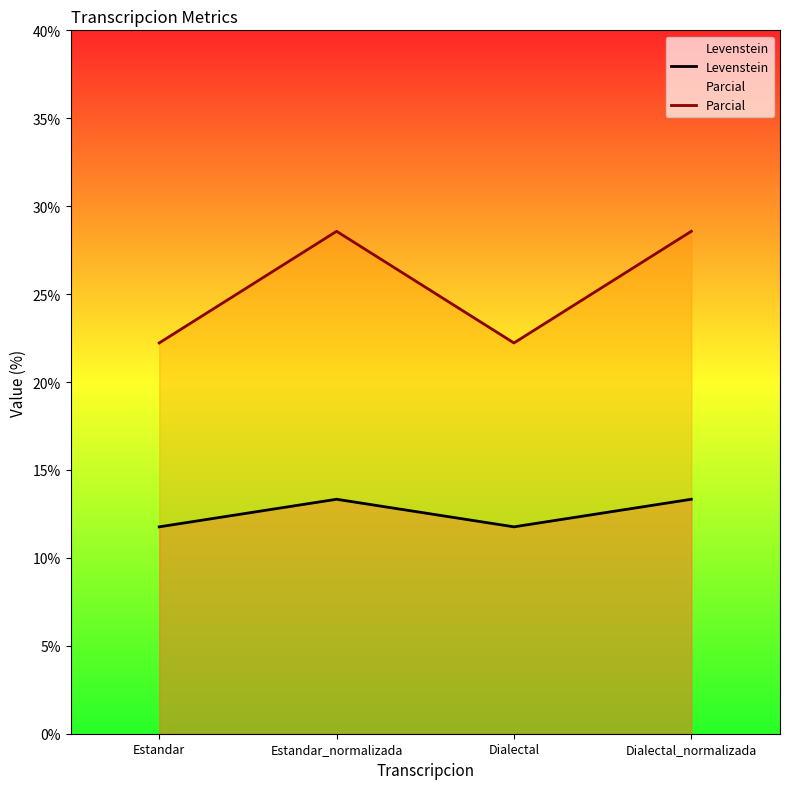

At which label is Levenstein closest to 12?

Estandar